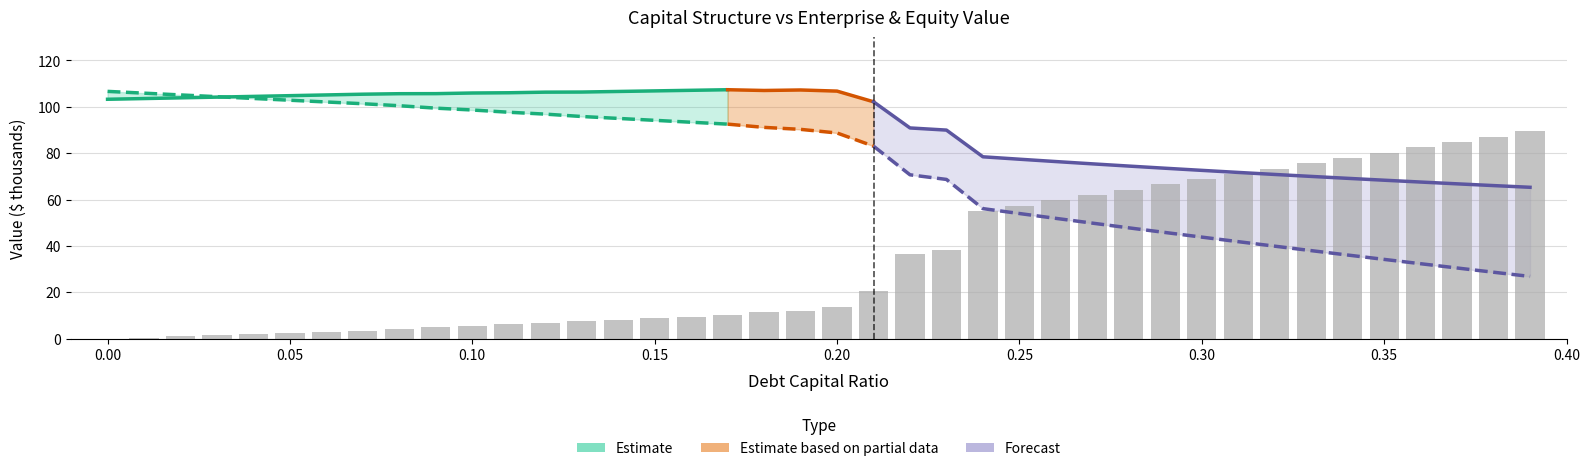

What is the maximum value shown in the chart?

89.5